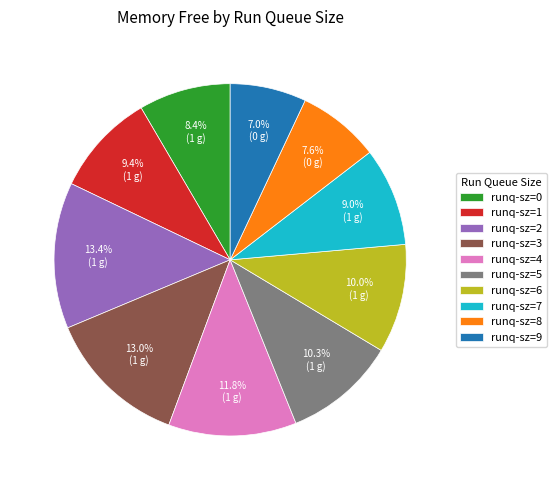

What is the smallest slice in the pie chart?

runq-sz=9